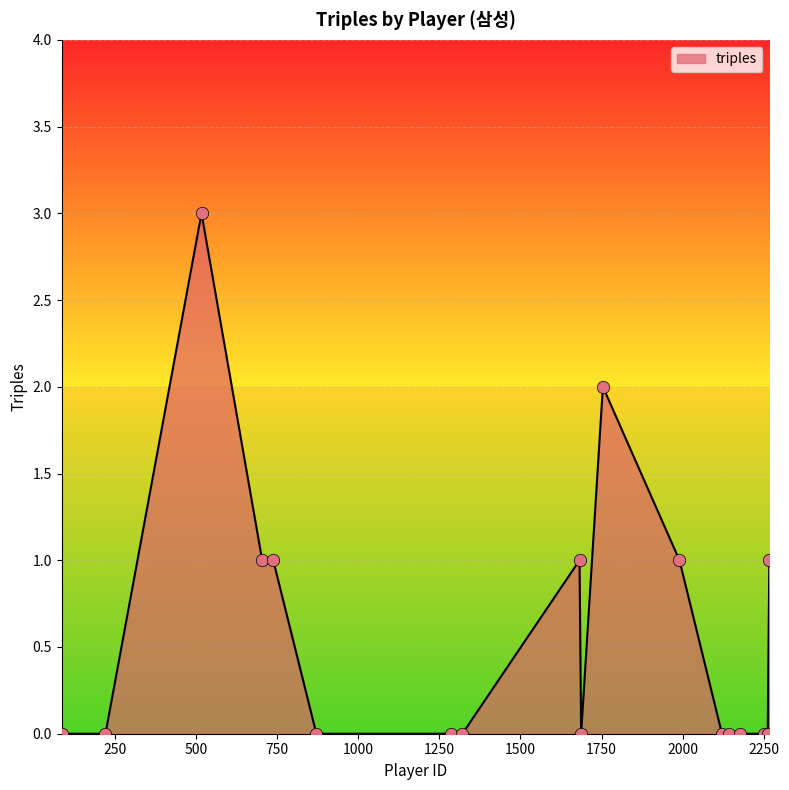

What is the difference between the maximum and minimum values?

3